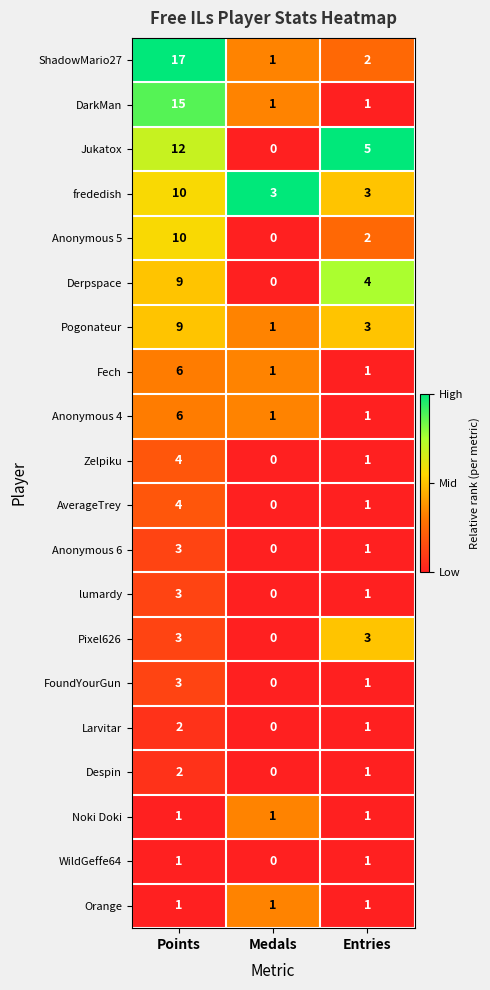

Rank the categories by lumardy value from lowest to highest.

Medals, Entries, Points